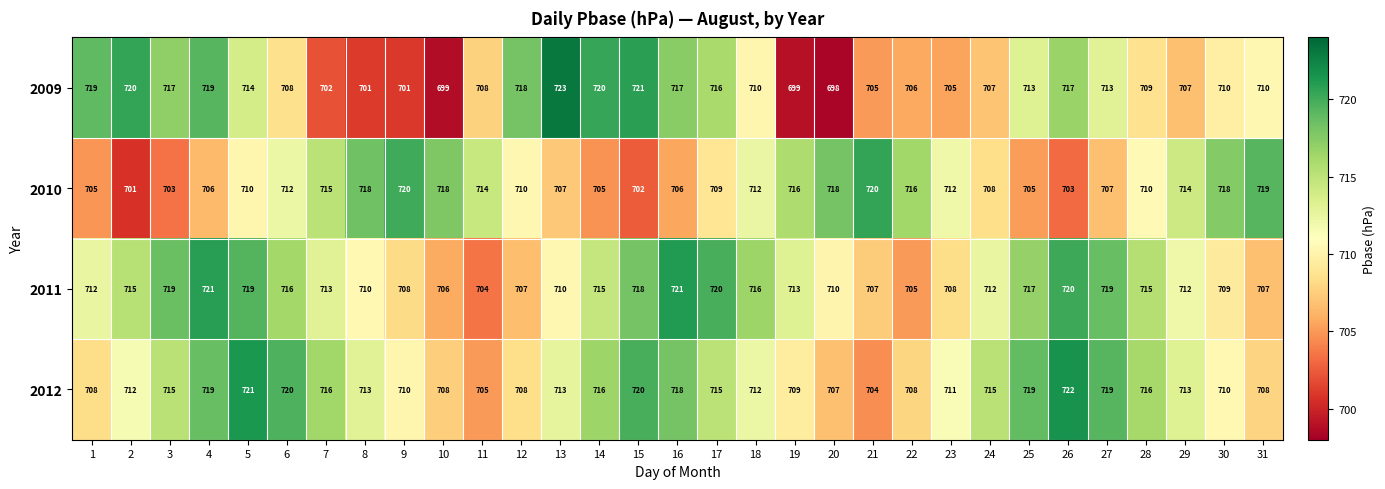

What is the maximum value shown in the chart?

723